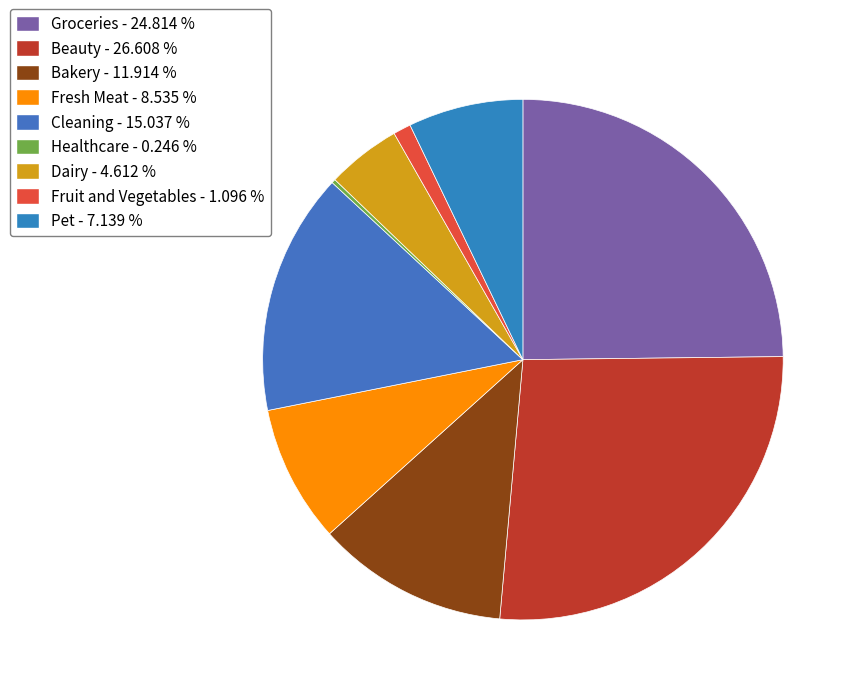

What is the total percentage of Groceries and Healthcare?

25.1%